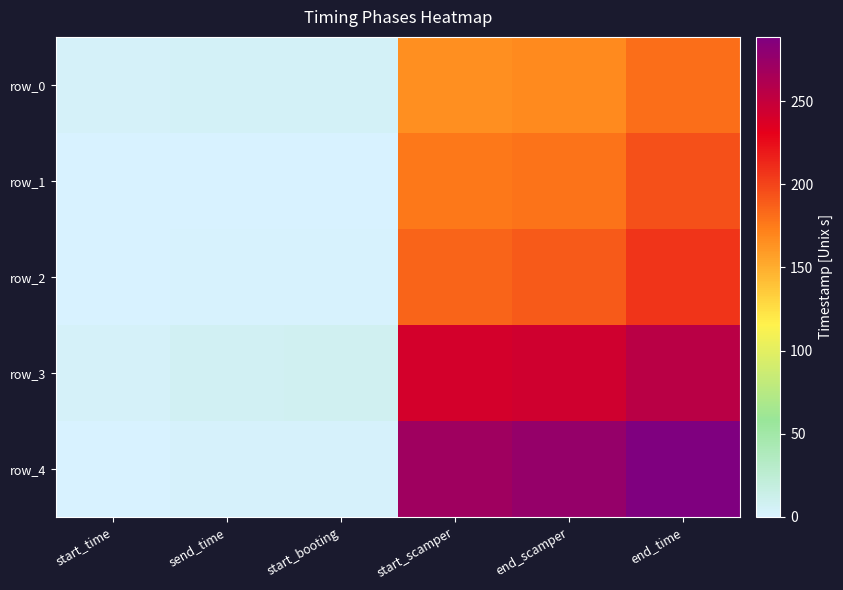

At how many categories does at least one series exceed 150?

3